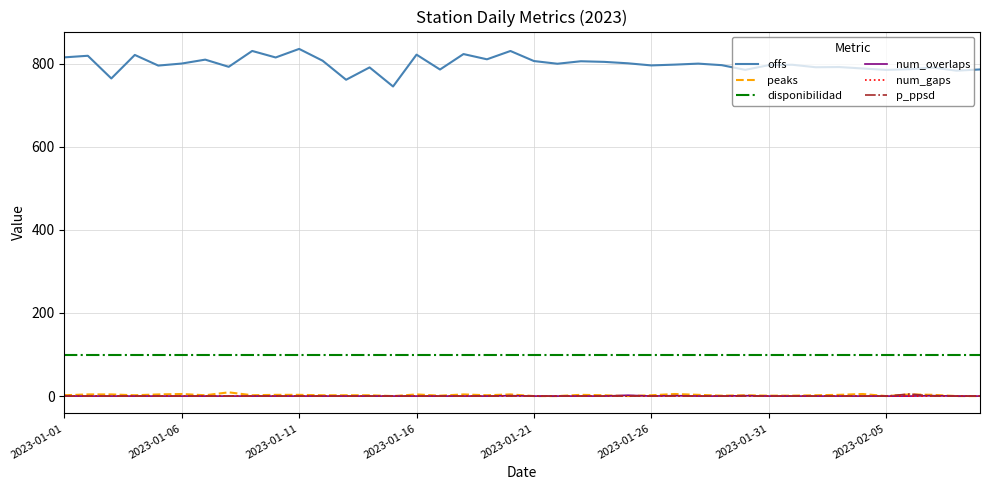

True or false: disponibilidad and peaks cross at least once.

False